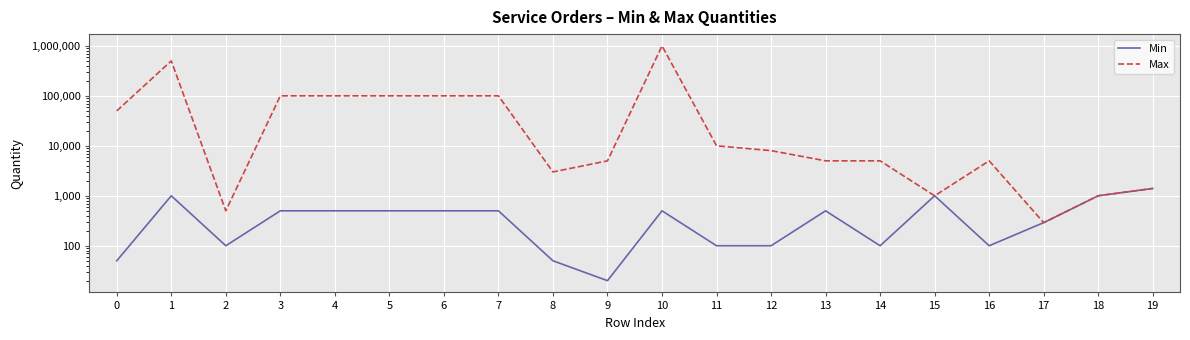

True or false: Min and Max cross at least once.

False